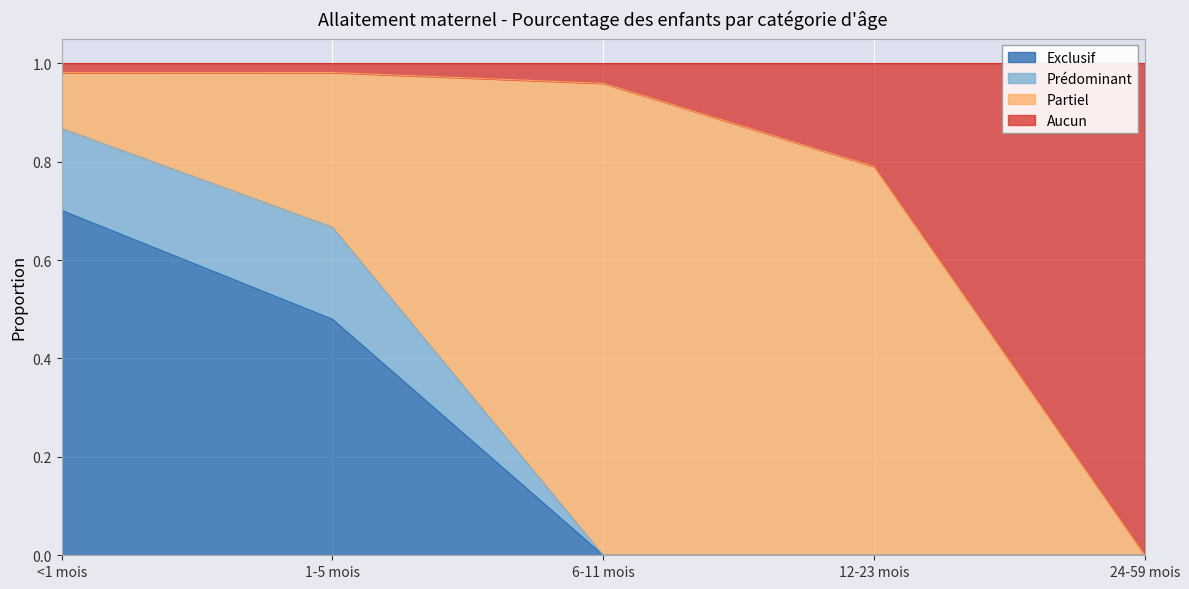

What is the label of the 2nd point from the right?

12-23 mois